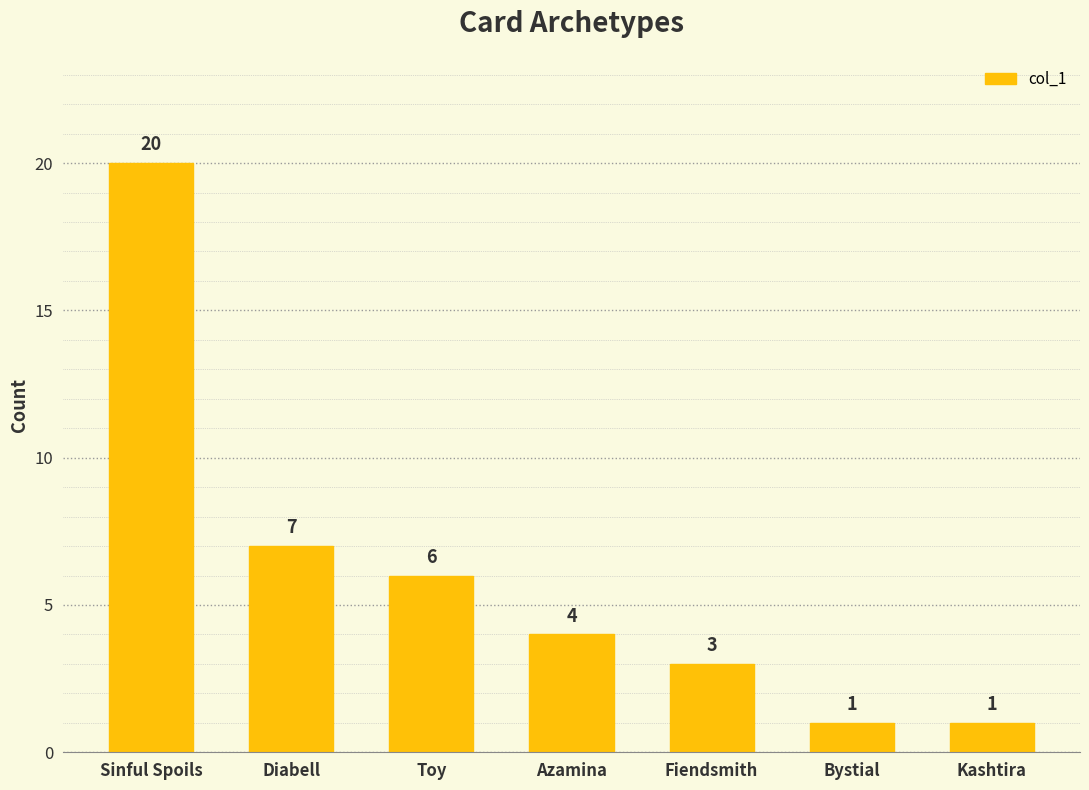

Which has a higher value, Azamina or Toy?

Toy